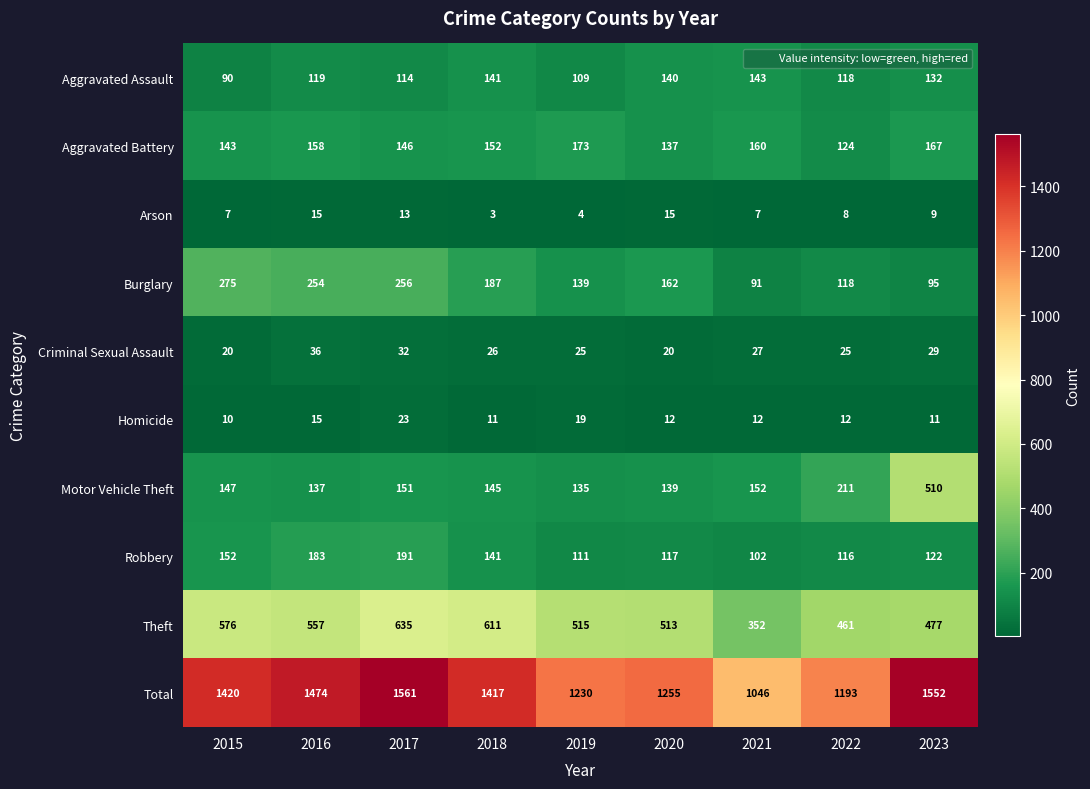

Which series has the widest spread of values?

Total